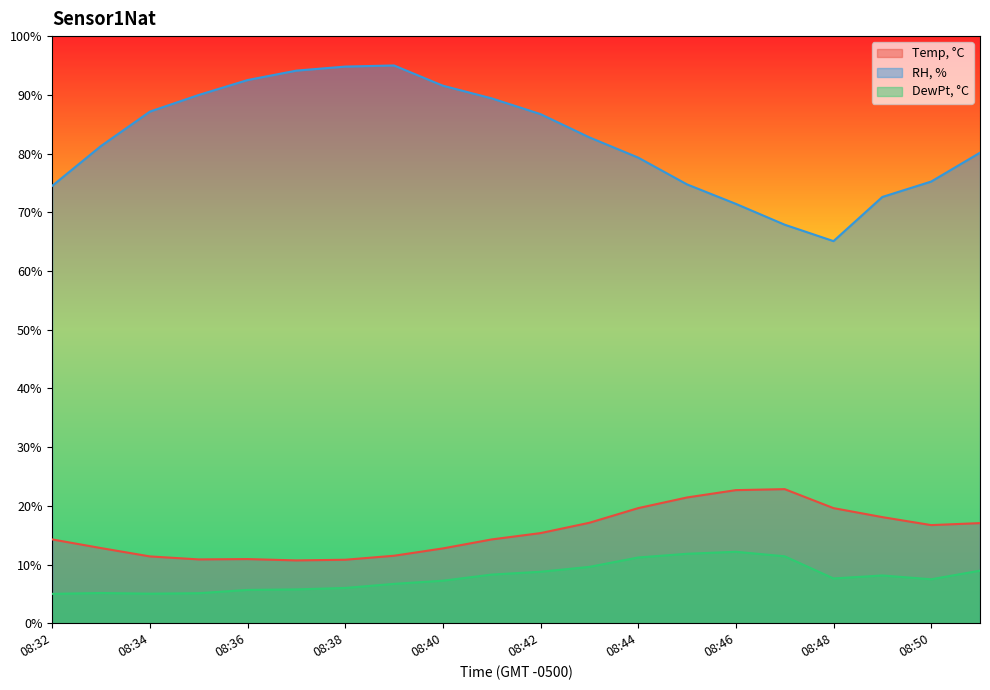

What is the value of the Temp, °C point at the 4th from the left?

10.9